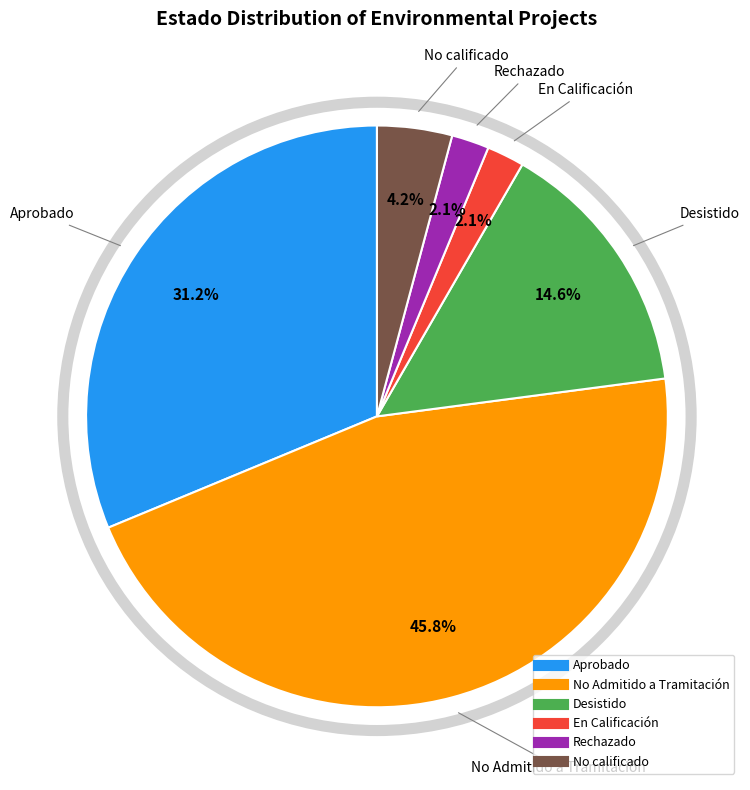

What is the ratio of the value at Desistido to the value at Rechazado?

7.0